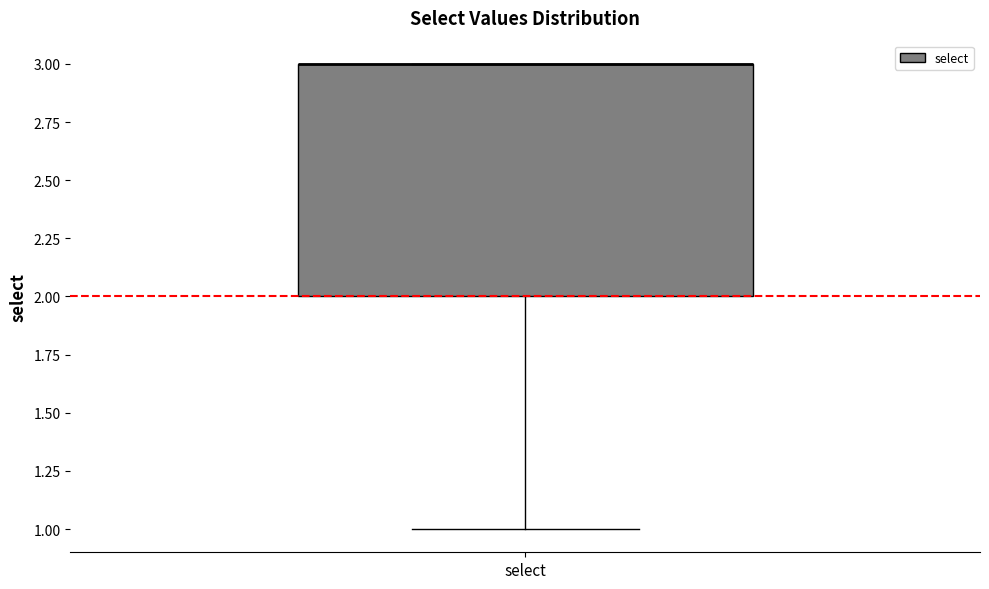

Read this box plot against the y-axis: the position of the median line, the range covered by the box, and the ends of both whiskers. The values are not printed on the chart, so give them approximately, as read against the axis.

median 3 (drawn on the box's upper edge), box 2 to 3, whiskers 1 to 3